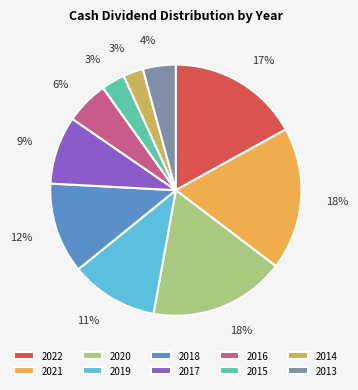

To the nearest percent, what portion does 2016 represent?

6%